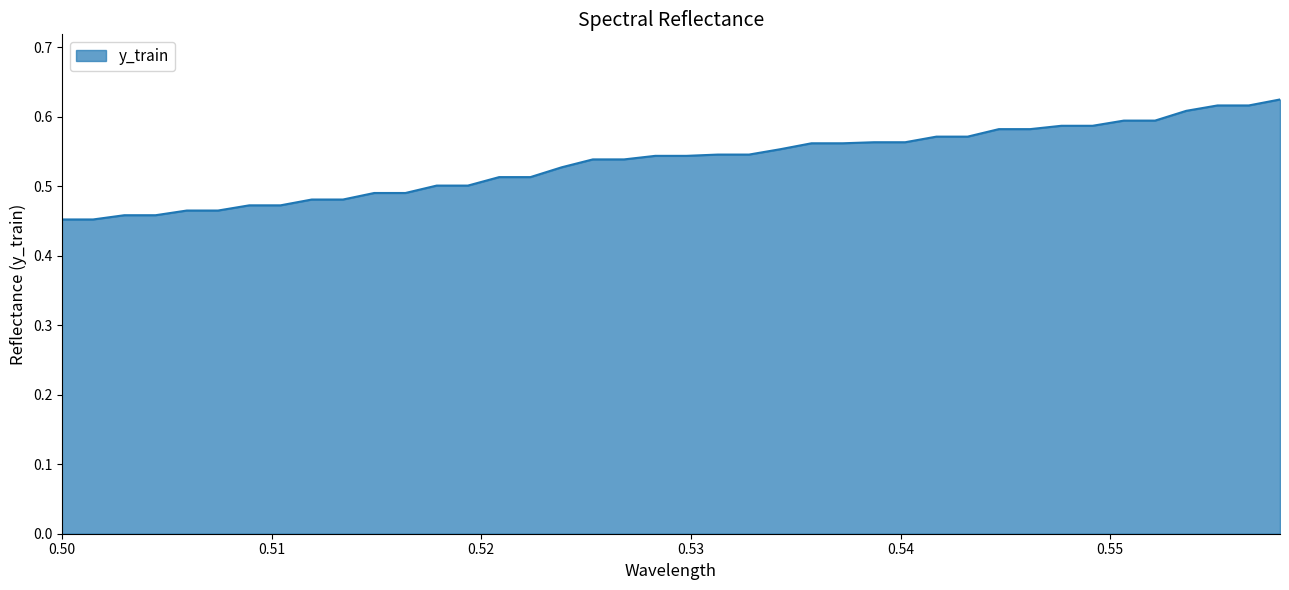

List the labels in order of value, largest first.

0.558093346609999, 0.555114200629999, 0.556603773619999, 0.553624627639999, 0.550645481659999, 0.552135054649999, 0.547666335679999, 0.549155908669999, 0.544687189699999, 0.546176762689999, 0.541708043719999, 0.543197616709999, 0.538728897739999, 0.540218470729999, 0.535749751759999, 0.537239324749999, 0.534260178769999, 0.531281032789999, 0.532770605779999, 0.528301886809999, 0.529791459799999, 0.525322740829999, 0.526812313819999, 0.523833167839999, 0.52085402186, 0.522343594849999, 0.51787487588, 0.51936444887, 0.5148957299, 0.51638530289, 0.51191658392, 0.51340615691, 0.50893743794, 0.51042701093, 0.50595829196, 0.50744786495, 0.50297914598, 0.50446871897, 0.5, 0.50148957299